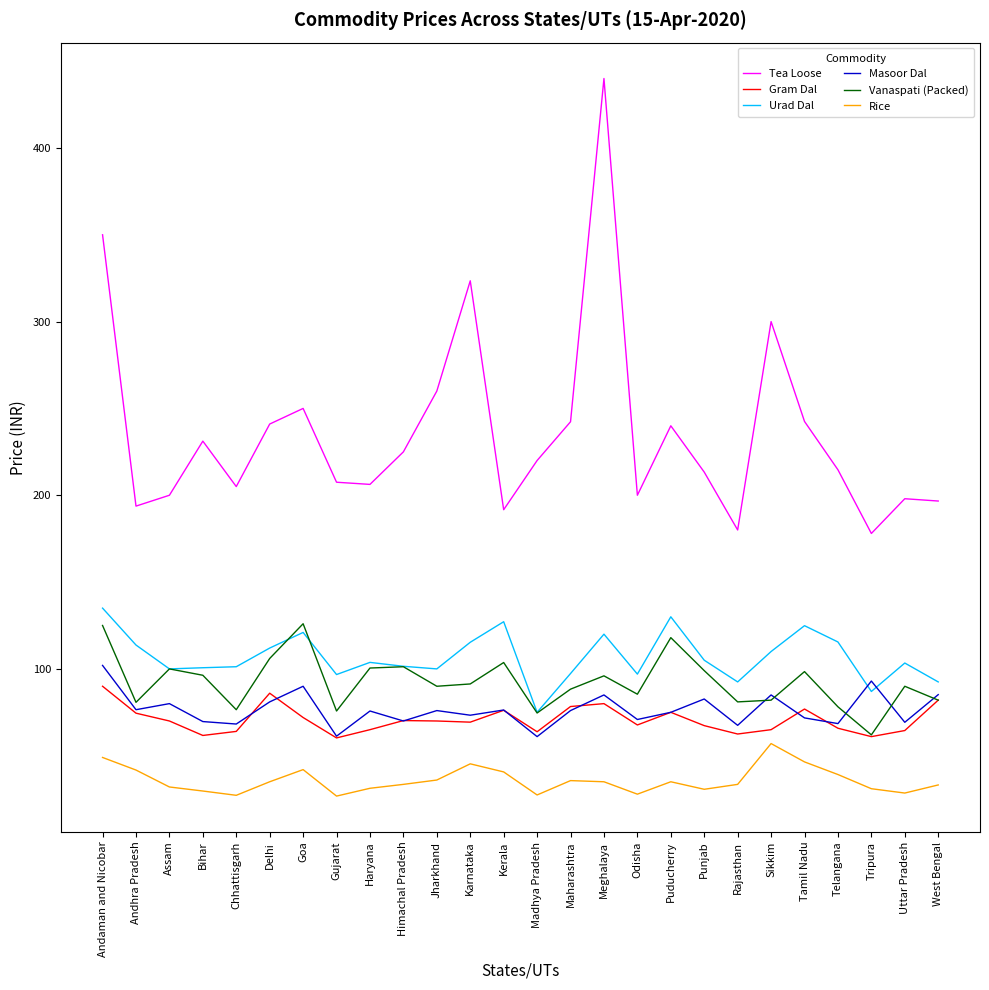

Is the value of Gram Dal at Meghalaya greater than the value of Masoor Dal at Haryana?

Yes